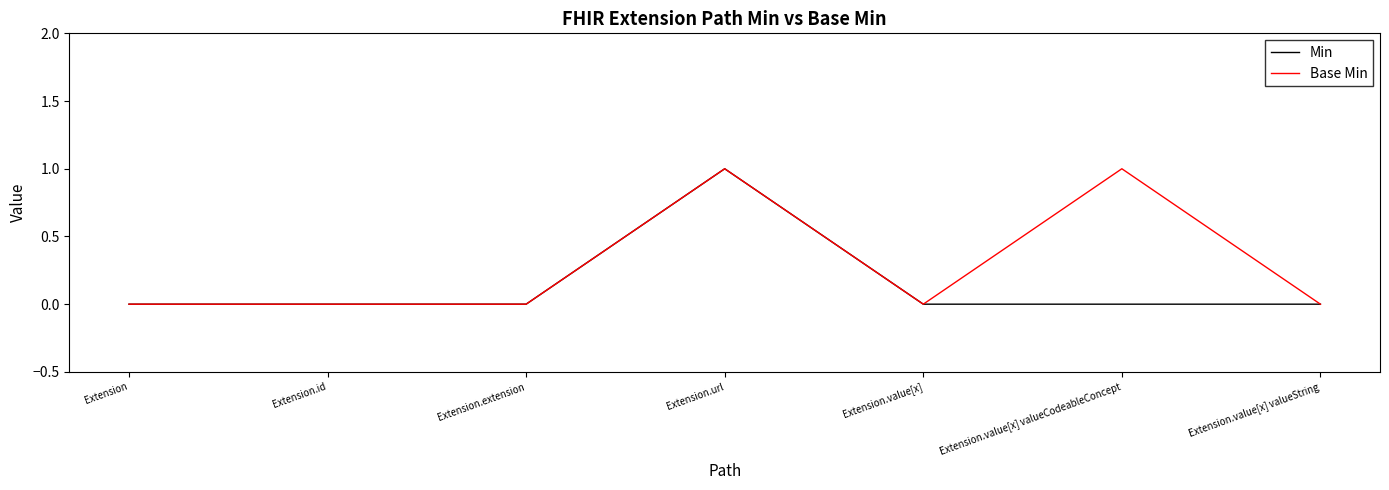

Is it true that Base Min equals 0 at Extension.extension?

True